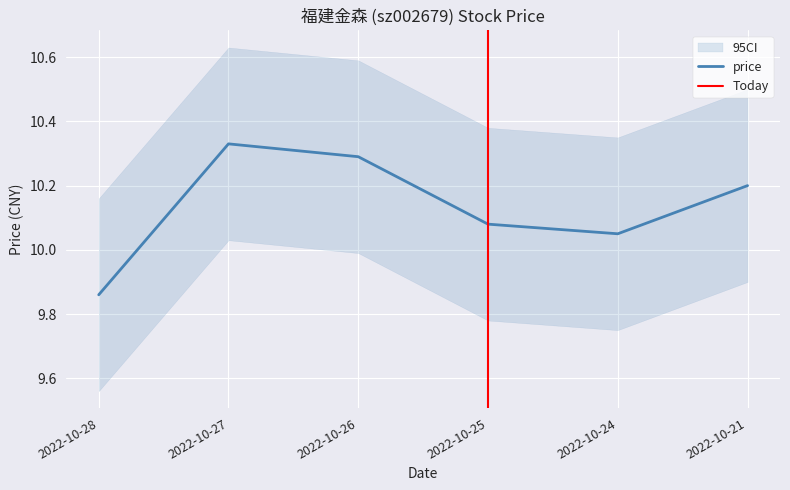

Where is the first local maximum?

2022-10-27